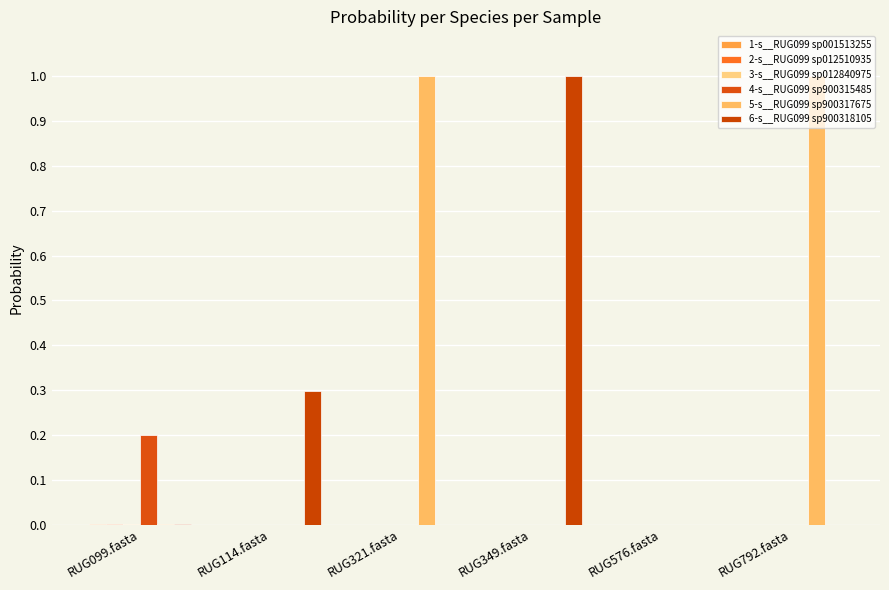

List the series in order of their peak value, highest first.

5-s__RUG099 sp900317675, 6-s__RUG099 sp900318105, 4-s__RUG099 sp900315485, 1-s__RUG099 sp001513255, 2-s__RUG099 sp012510935, 3-s__RUG099 sp012840975